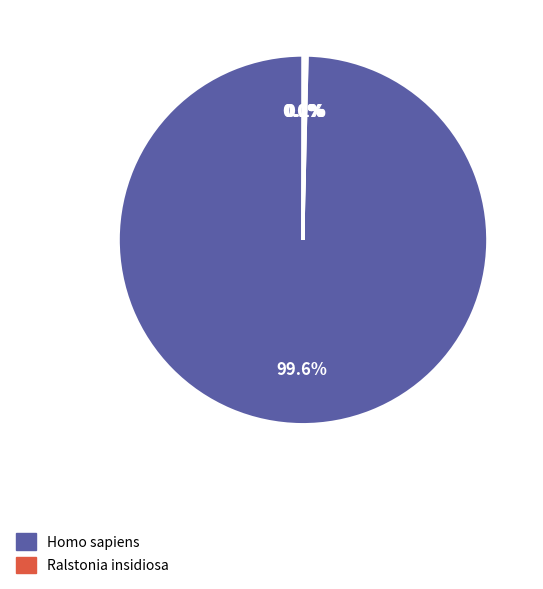

To the nearest percent, what is the average slice percentage?

14%